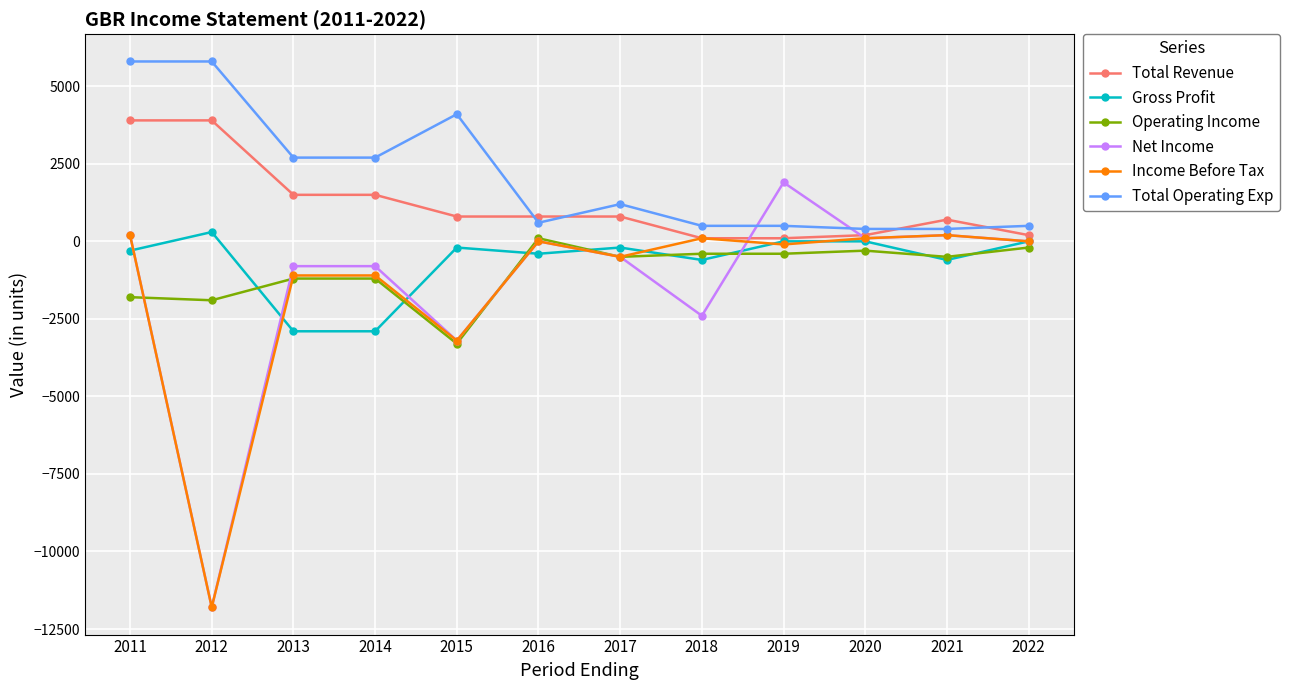

What is the approximate value of Income Before Tax at 2011, to the nearest 10?

200